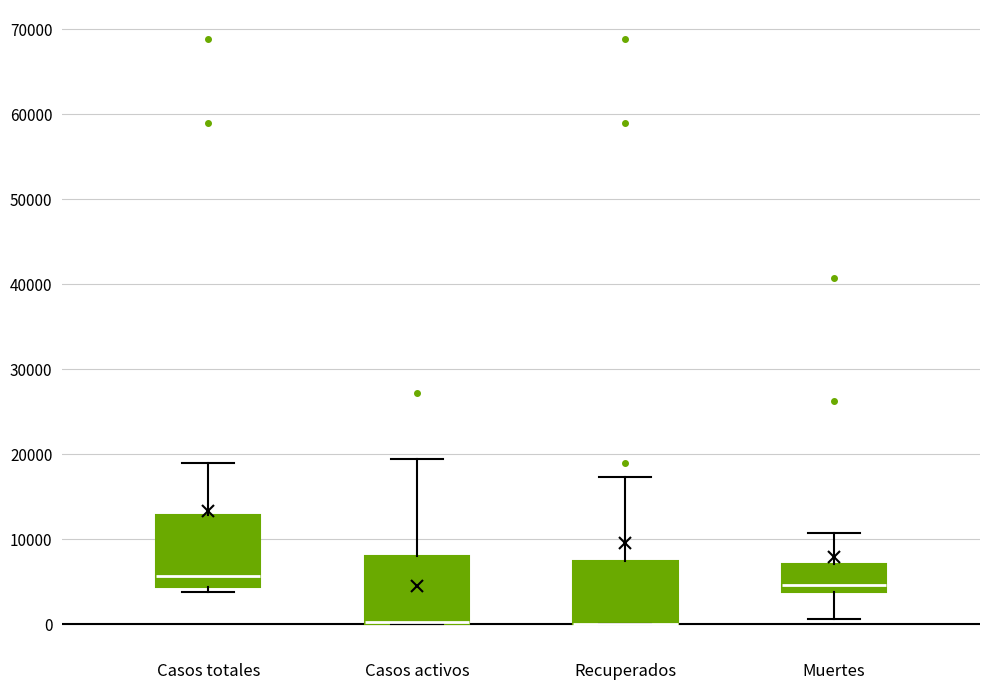

Where is the upper edge of the box for Recuperados on the y-axis? The values are not printed on the chart, so give them approximately, as read against the axis.

7000